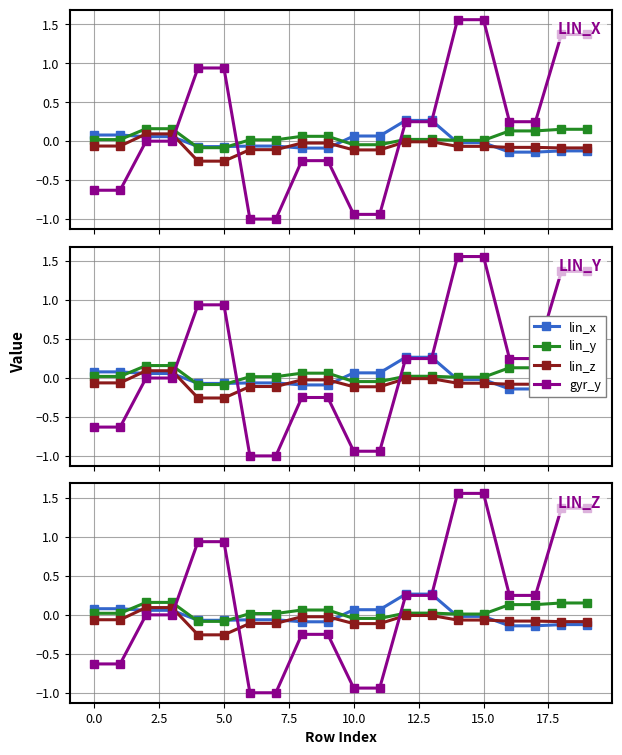

Which series has the largest range (max minus min)?

gyr_y